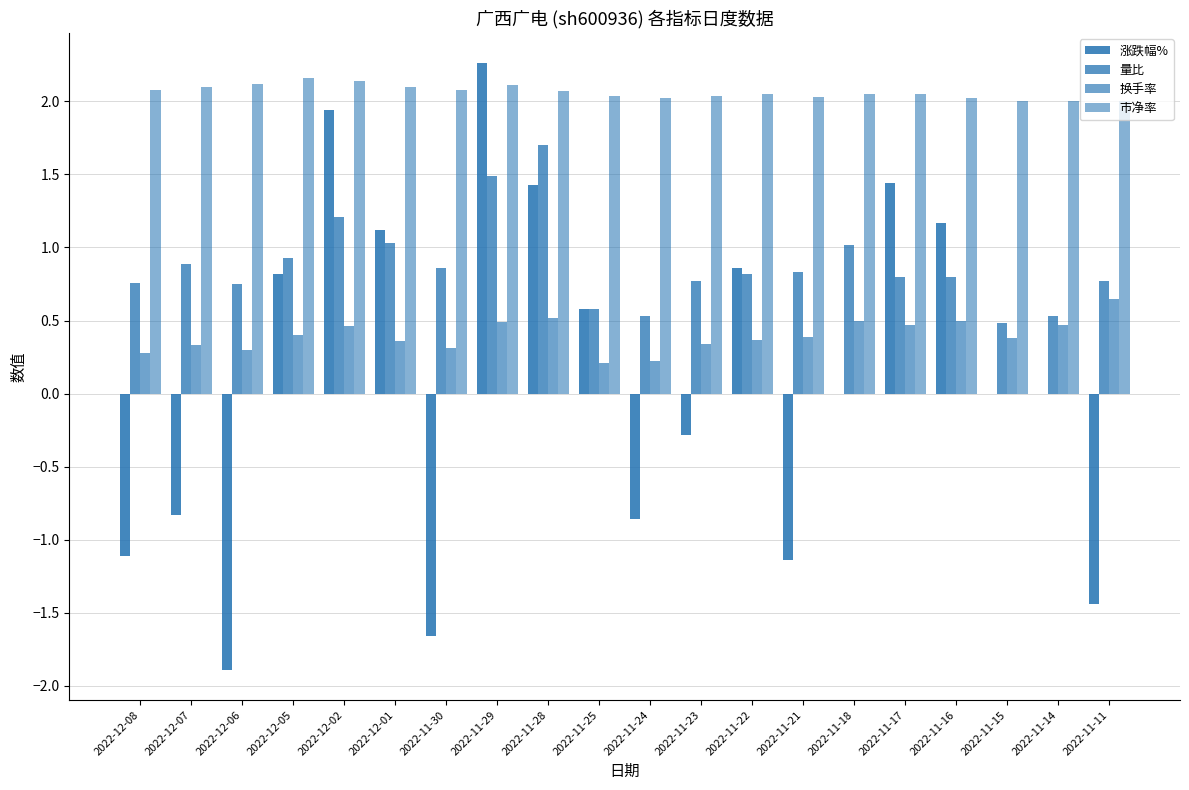

What is the difference between the second highest and minimum values in the 涨跌幅% series?

3.8